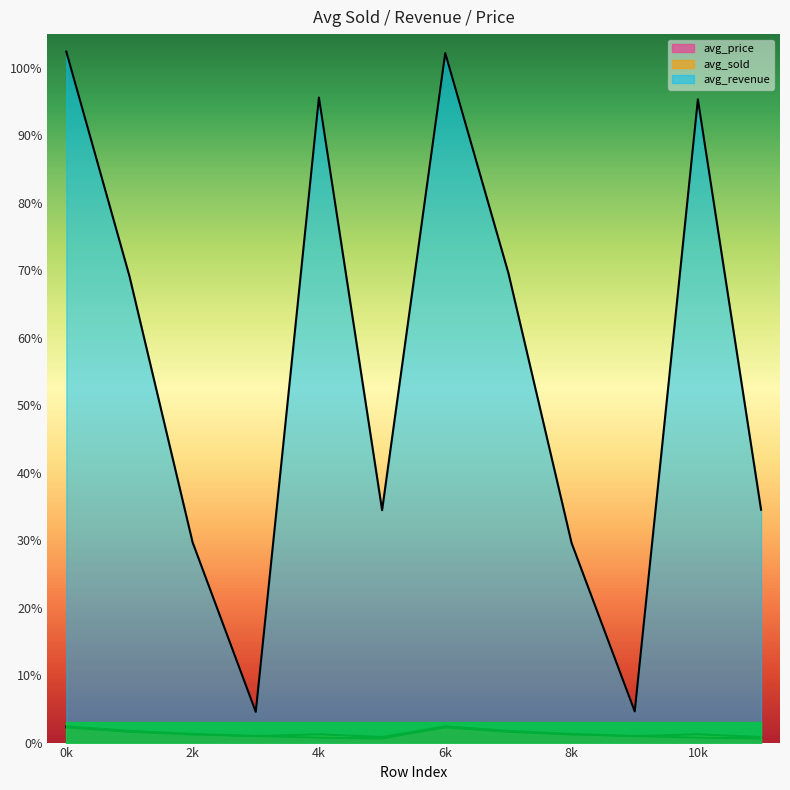

Rank the categories by avg_price value from highest to lowest.

6, 0, 1, 7, 2, 8, 9, 3, 10, 4, 11, 5